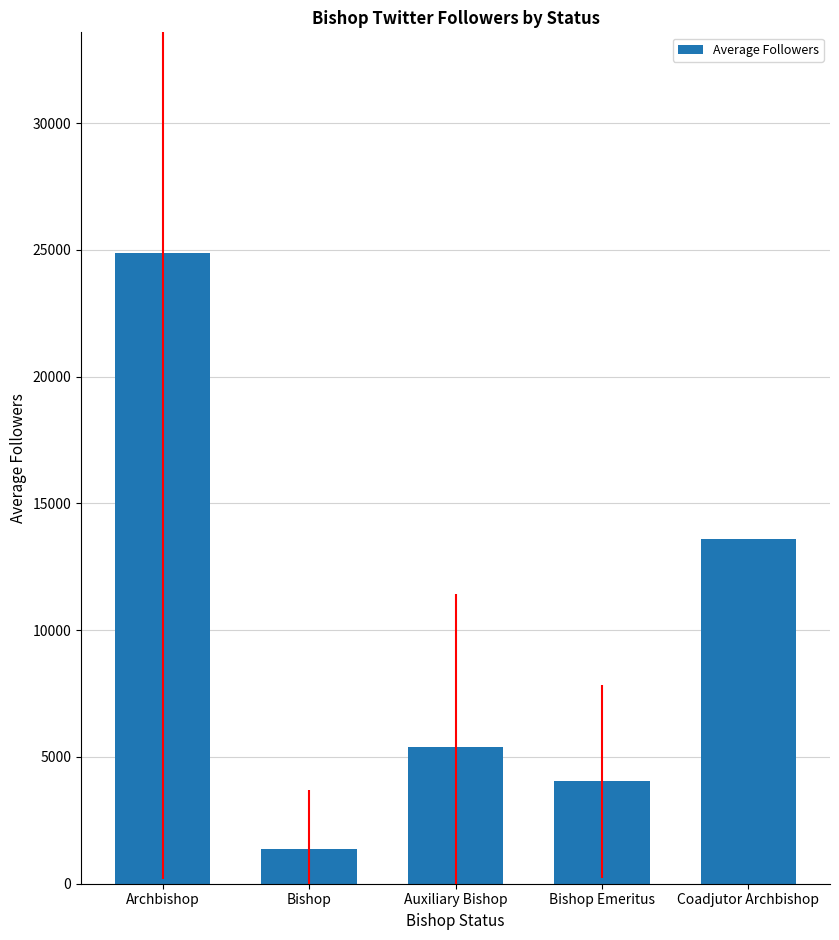

The chart shows a value of 1173.3 at Auxiliary Bishop. True or false?

False